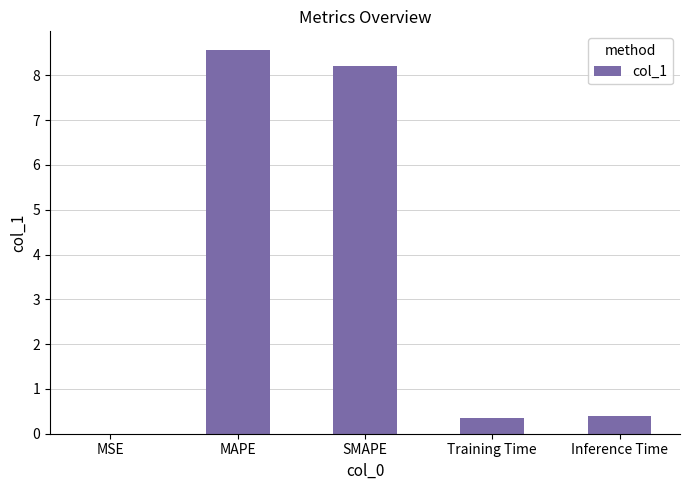

What is the average value?

3.5